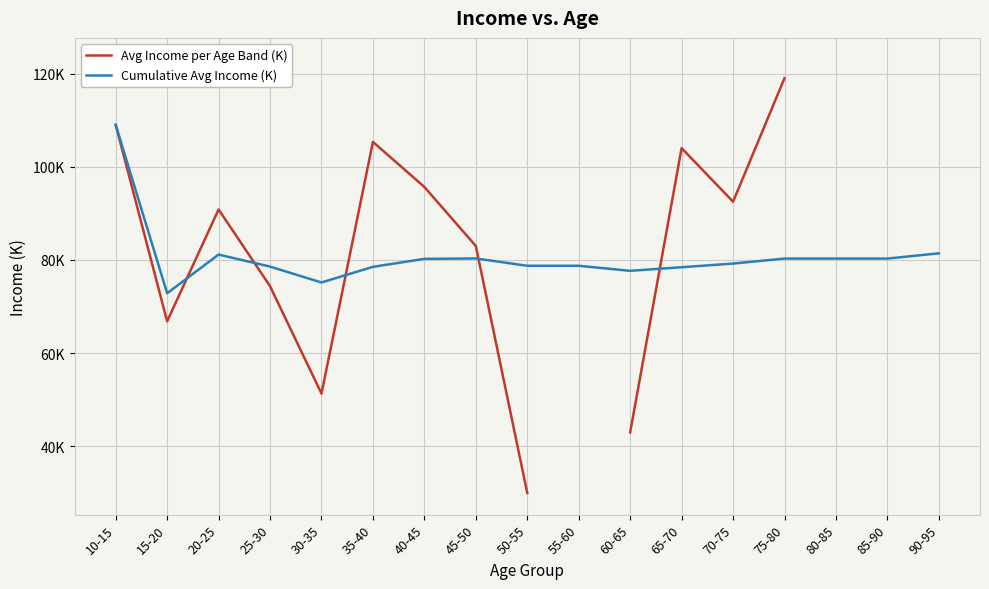

What is the lowest value of the Cumulative Avg Income (K) series?

72.9